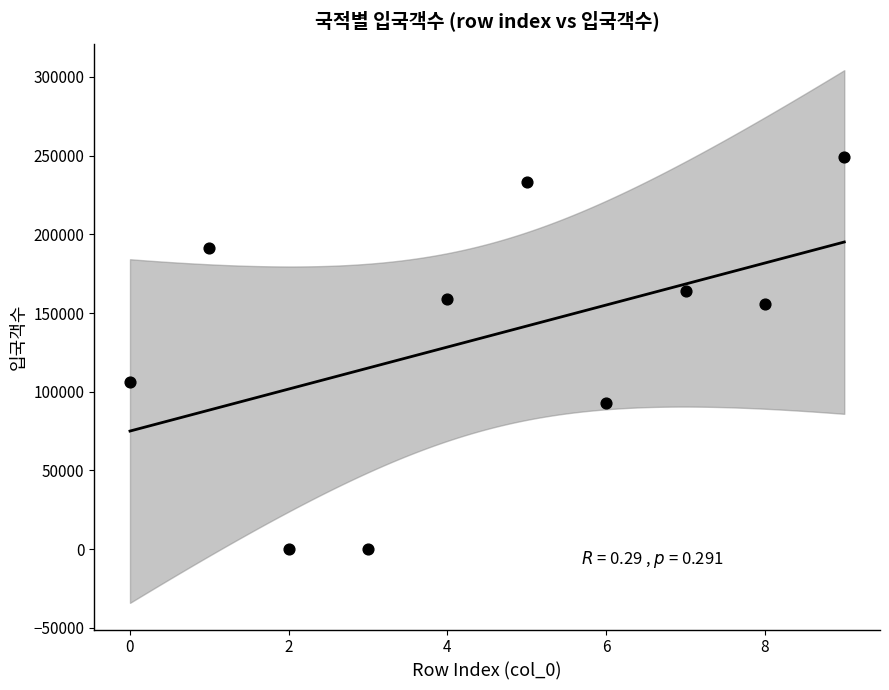

What Y value in the scatter plot is closest to 124532?

106320